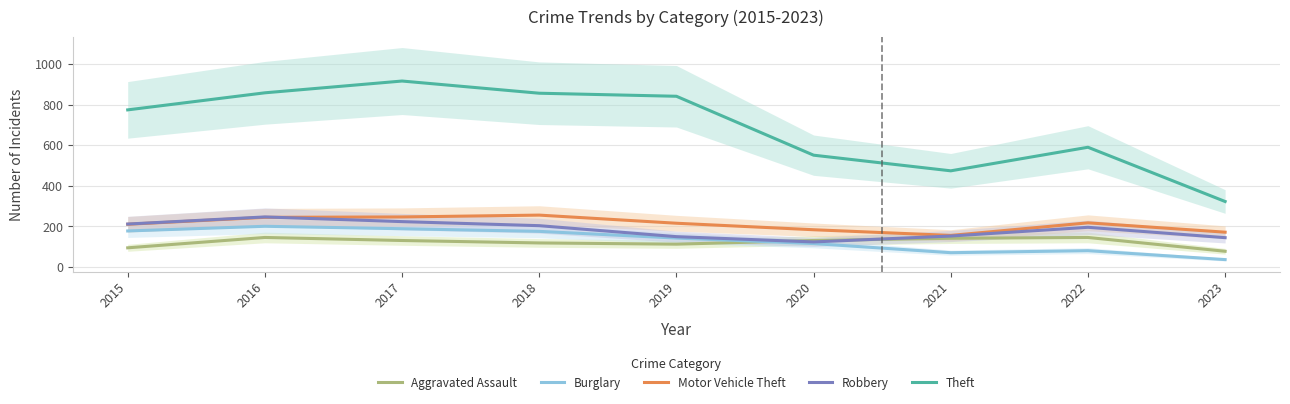

What is the value of the Burglary point at the 1st from the left?

178